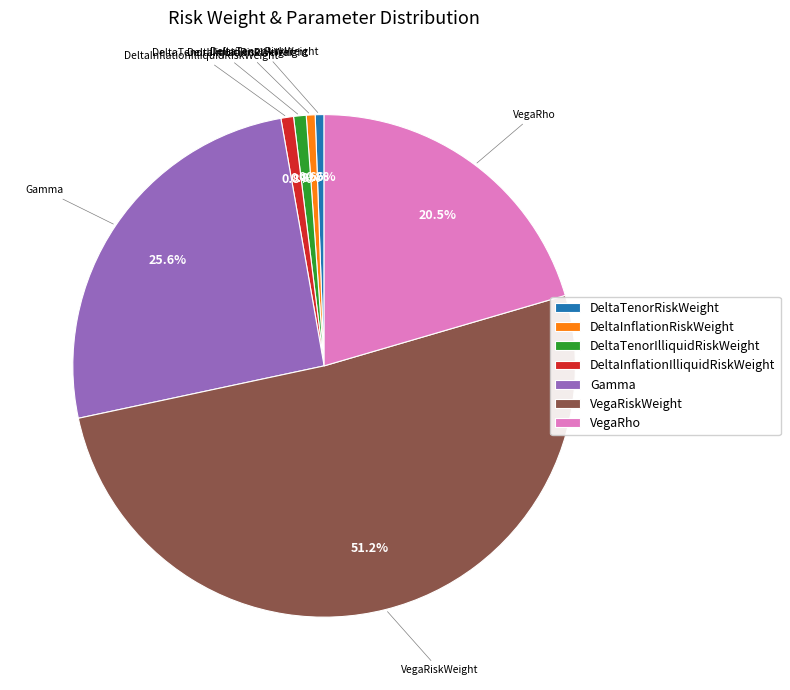

To the nearest percent, what is the combined percentage of DeltaTenorRiskWeight and DeltaInflationRiskWeight?

1%